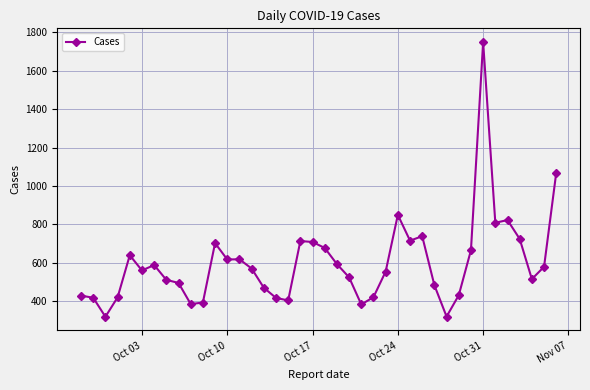

What is the difference between the second highest and second lowest values?

748